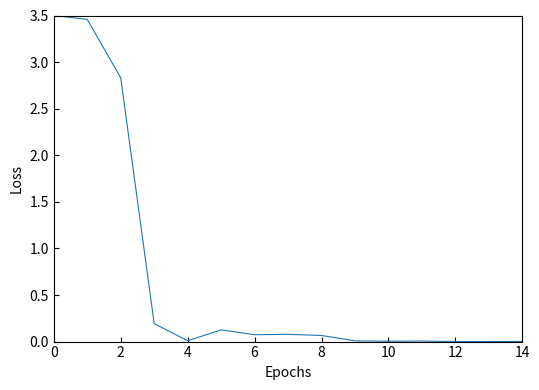

How many lines are shown in the chart?

1